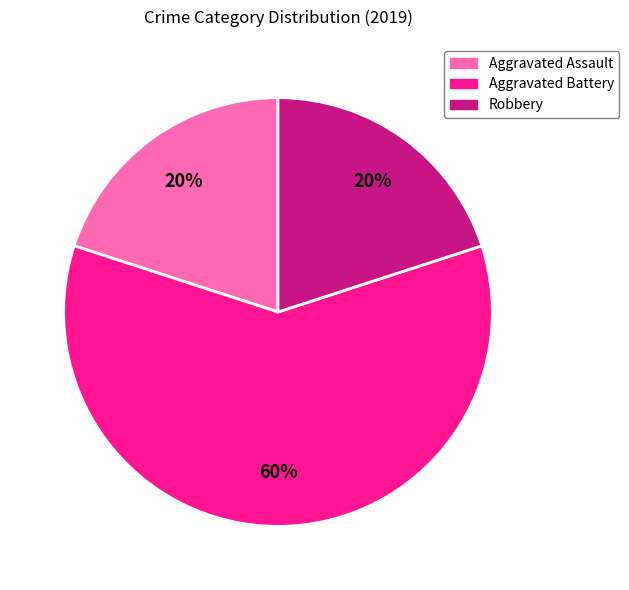

Count the number of slices in the pie.

3